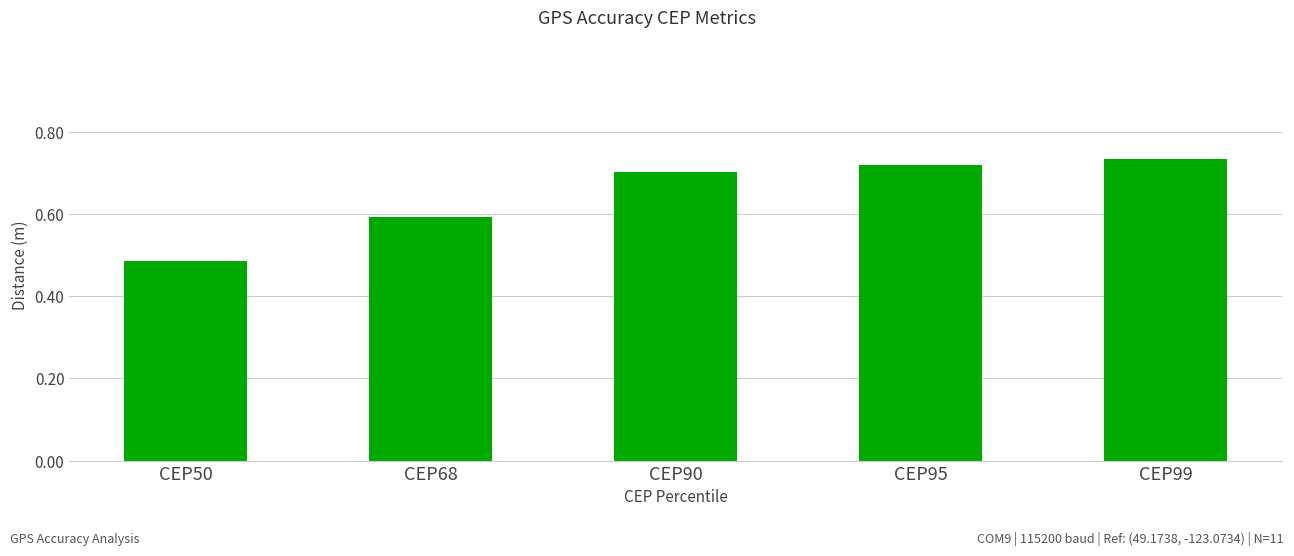

Which label corresponds to the smallest value in the chart?

CEP50